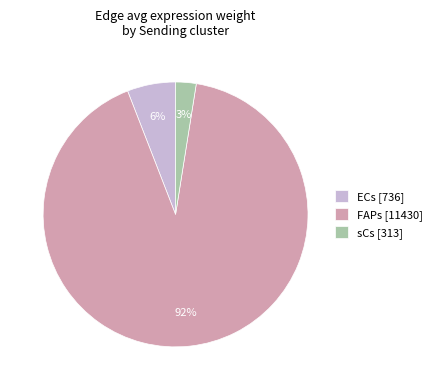

Is there any slice that represents more than half of the pie?

Yes